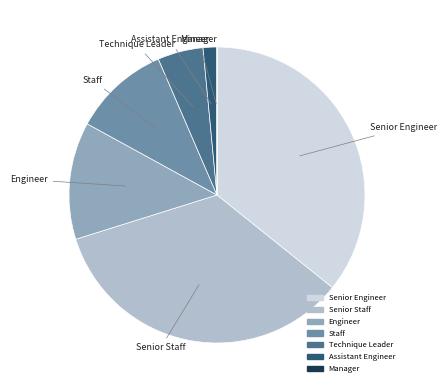

Is there any slice that represents more than half of the pie?

No